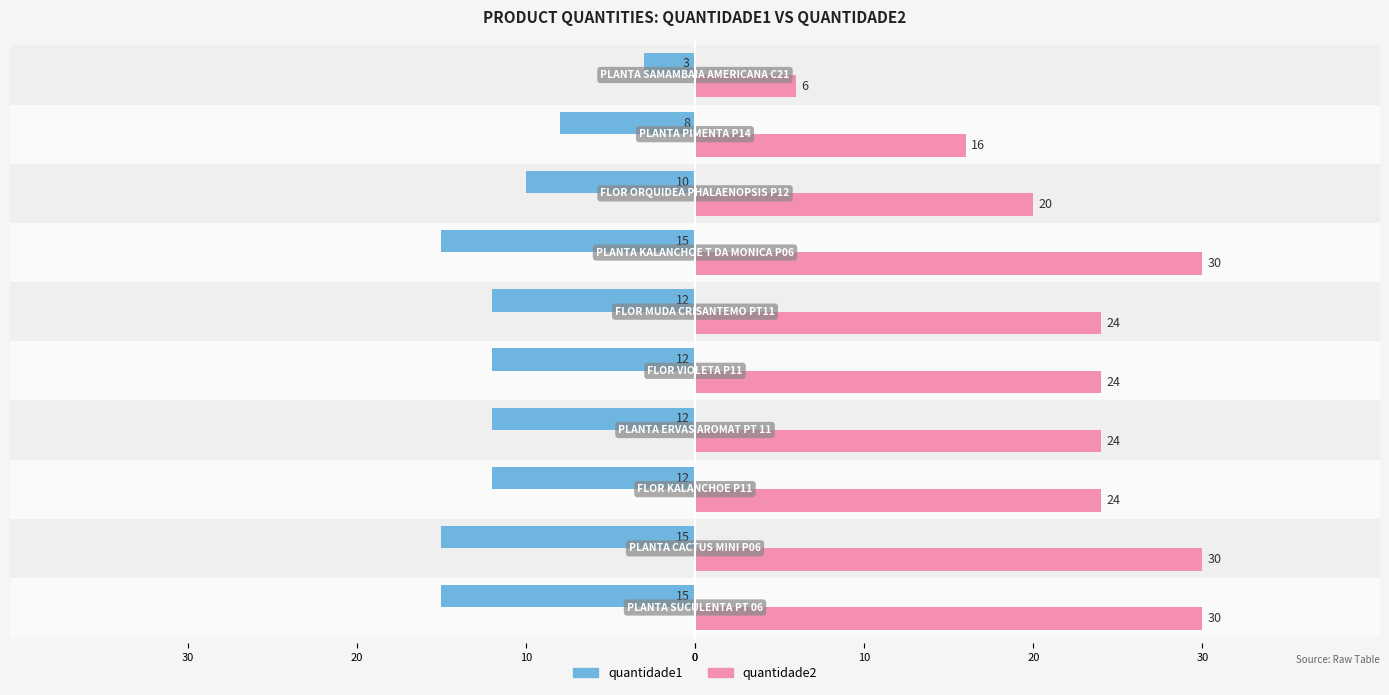

Reading left to right, list all the values displayed in this chart.

quantidade1: -15	-15	-12	-12	-12	-12	-15	-10	-8	-3
quantidade2: 30	30	24	24	24	24	30	20	16	6